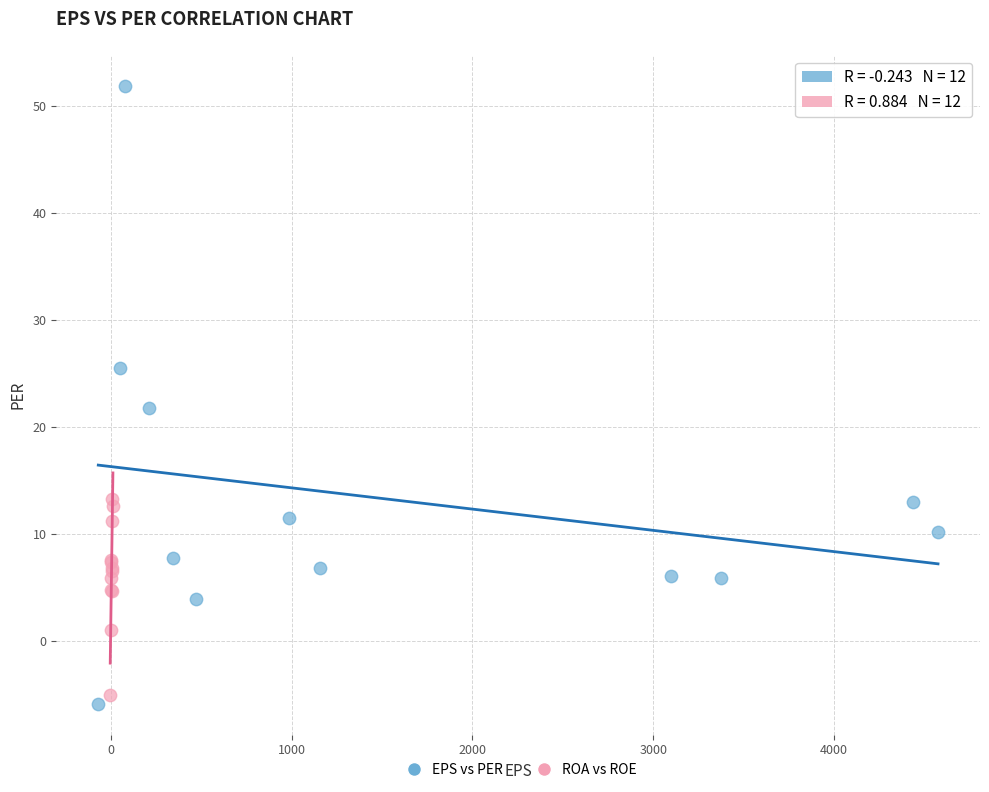

What are all the series names shown in the legend?

EPS vs PER, ROA vs ROE